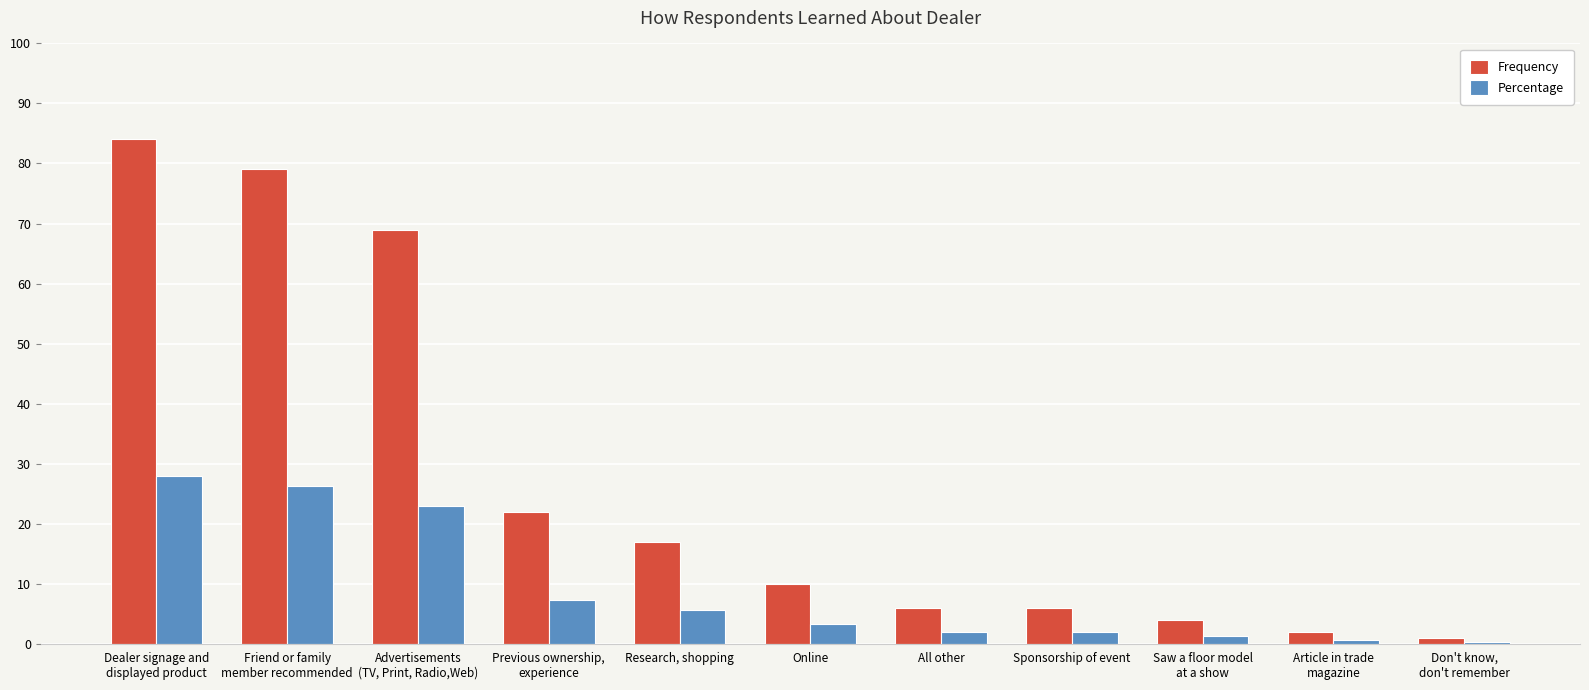

What position from the right is Sponsorship of event?

4